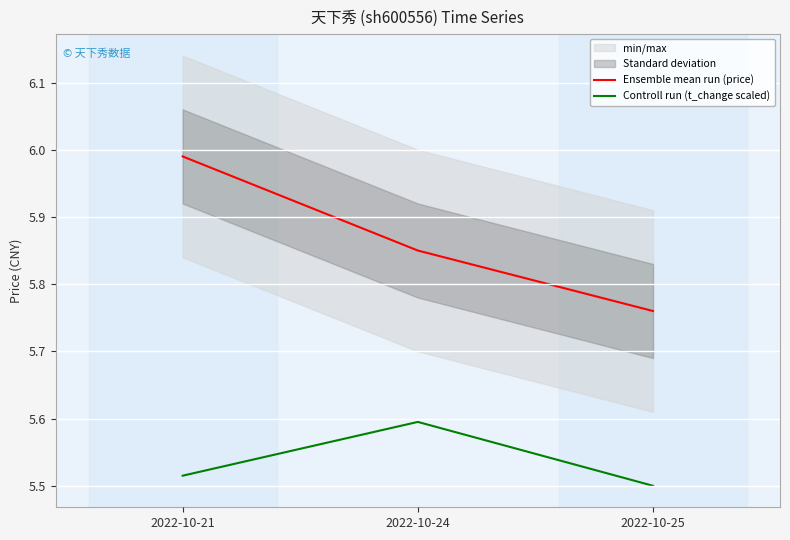

What is the greatest value displayed?

6.0